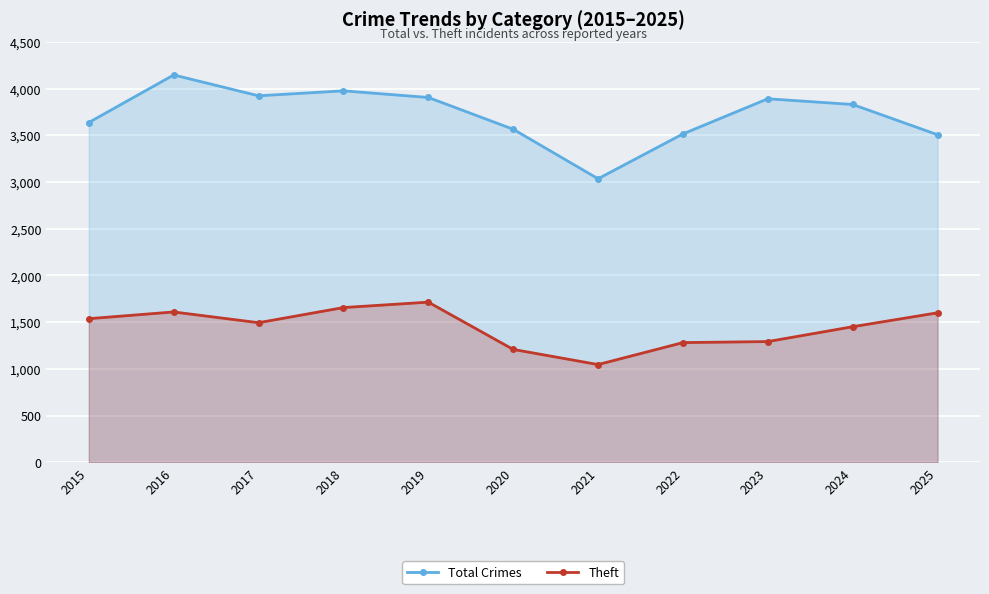

At which label does Total Crimes reach its minimum?

2021